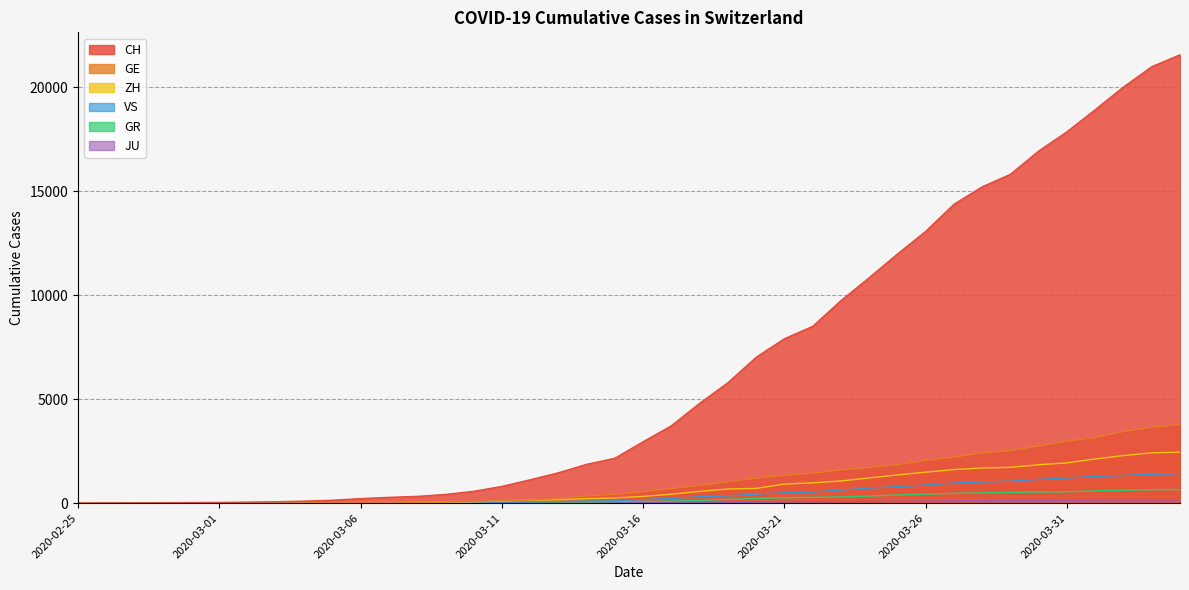

Which category has the highest value in the GE series?

2020-04-04